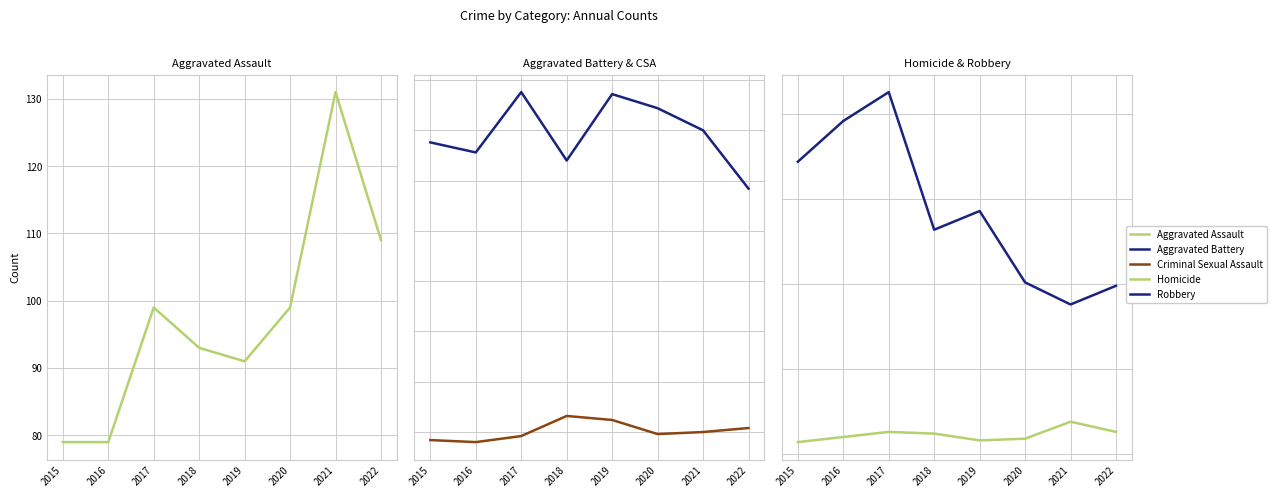

Reading left to right, extract all data points from this chart.

Aggravated Assault: 2015=79	2016=79	2017=99	2018=93	2019=91	2020=99	2021=131	2022=109
Aggravated Battery: 2015=169	2016=164	2017=194	2018=160	2019=193	2020=186	2021=175	2022=146
Criminal Sexual Assault: 2015=21	2016=20	2017=23	2018=33	2019=31	2020=24	2021=25	2022=27
Homicide: 2015=7	2016=10	2017=13	2018=12	2019=8	2020=9	2021=19	2022=13
Robbery: 2015=172	2016=196	2017=213	2018=132	2019=143	2020=101	2021=88	2022=99